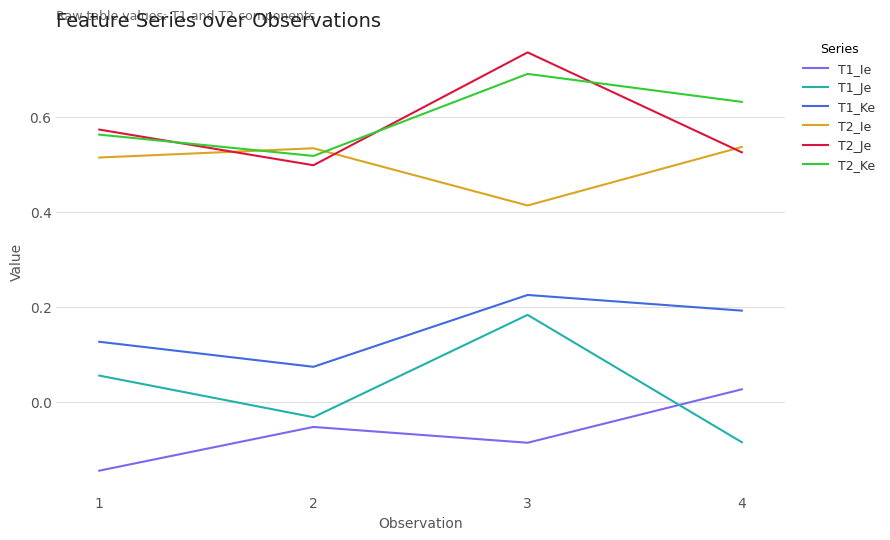

Which category has the highest value in the T2_Je series?

3